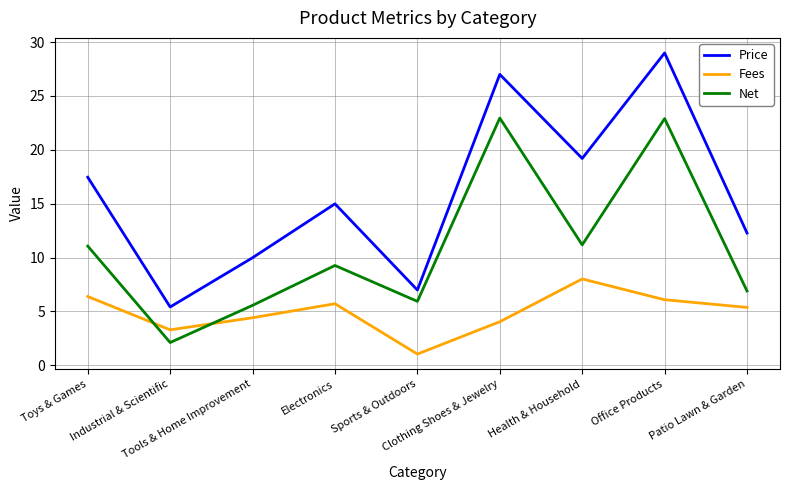

Where is Price nearest to the value 17?

Toys & Games